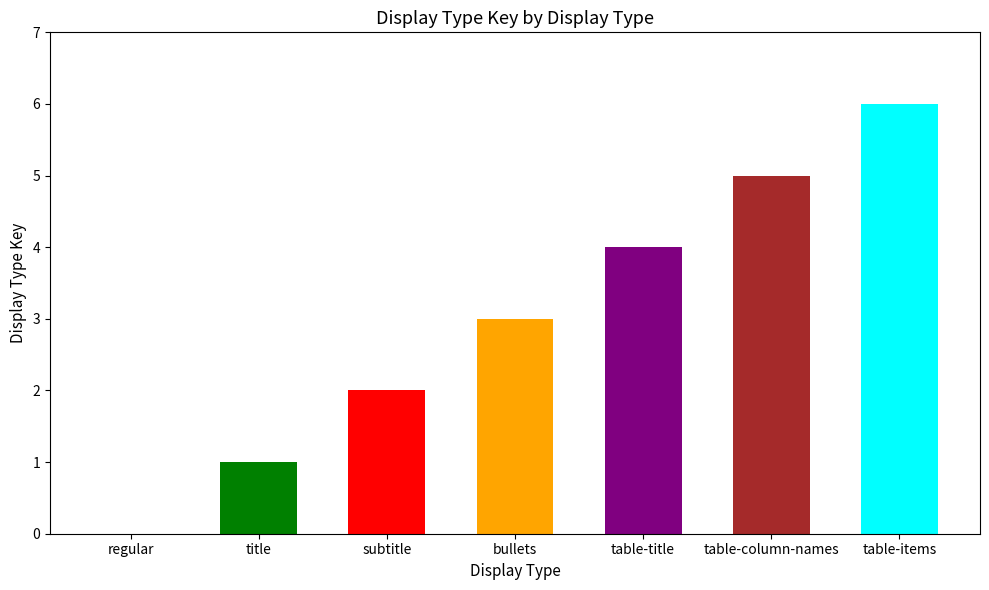

Is it true that the value at regular is 0?

True